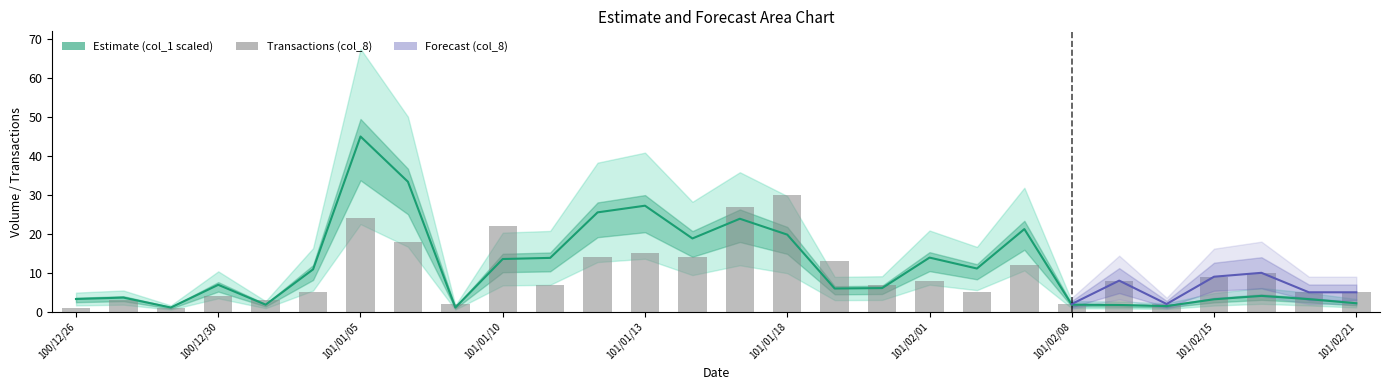

What is the minimum value shown in the chart?

1